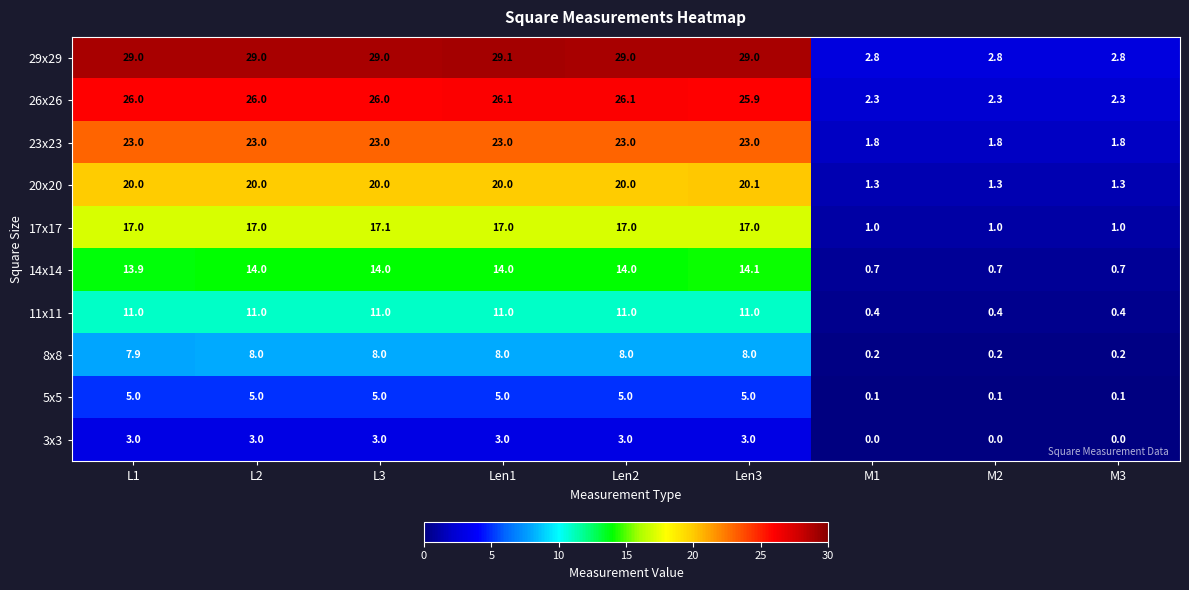

How many distinct data groups are displayed?

10